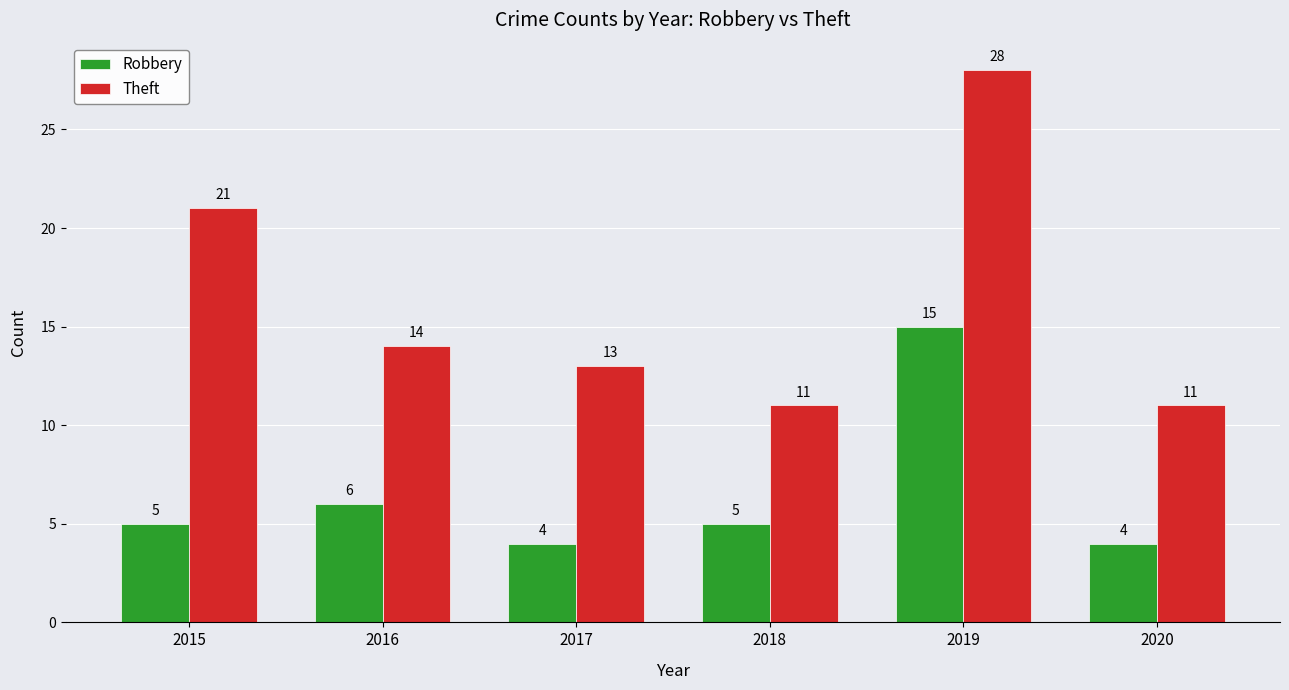

How many values in the Theft series are below 14?

3